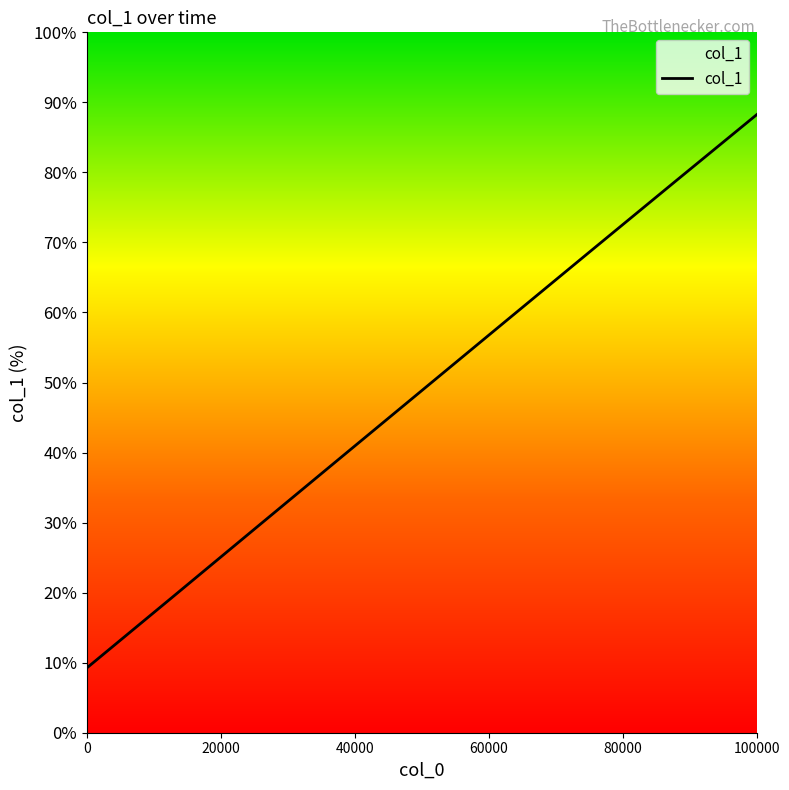

What is the smallest value displayed?

9.3